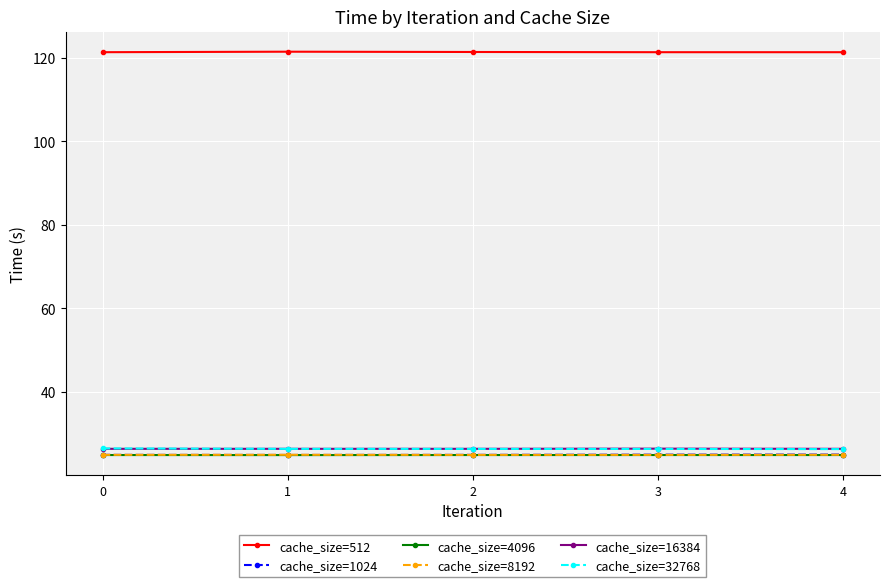

True or false: cache_size=512 and cache_size=1024 cross at least once.

False